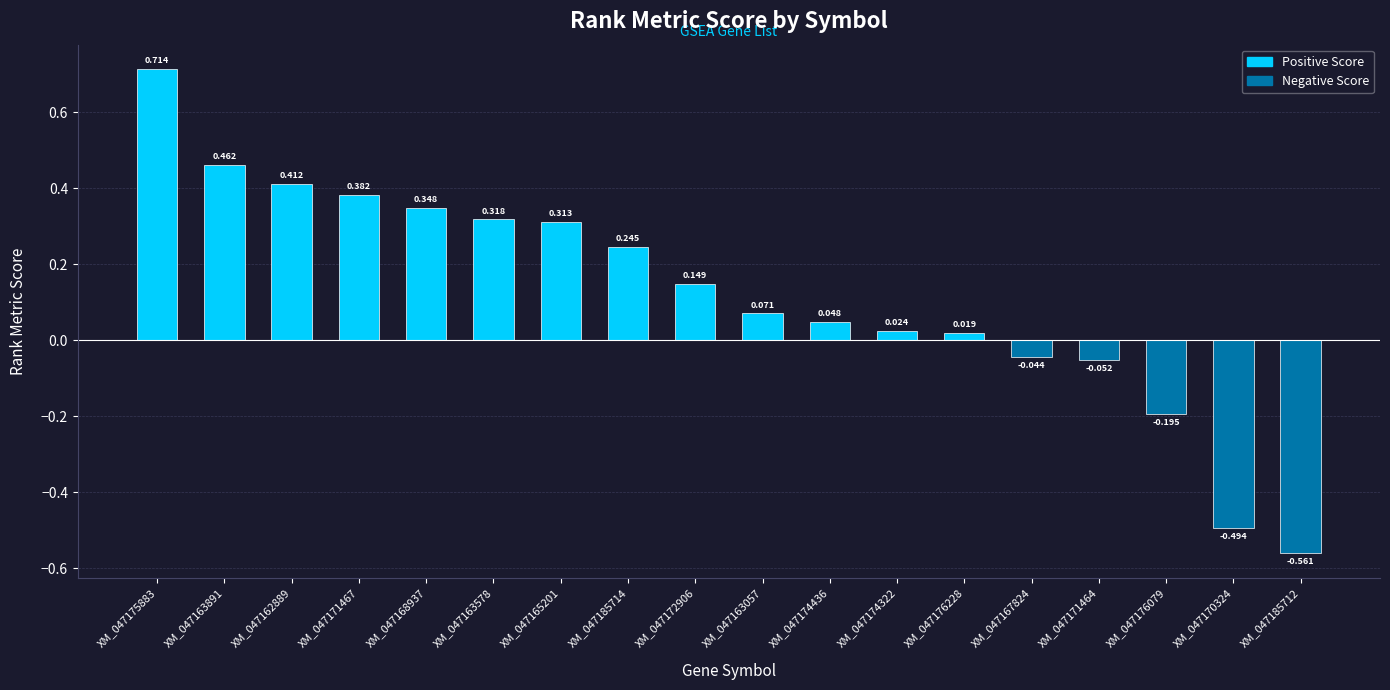

Reading left to right, transcribe all the data shown in this chart.

XM_047175883=0.7	XM_047163891=0.5	XM_047162889=0.4	XM_047171467=0.4	XM_047168937=0.3	XM_047163578=0.3	XM_047165201=0.3	XM_047185714=0.2	XM_047172906=0.1	XM_047163057=0.1	XM_047174436=0.0	XM_047174322=0.0	XM_047176228=0.0	XM_047167824=-0.0	XM_047171464=-0.1	XM_047176079=-0.2	XM_047170324=-0.5	XM_047185712=-0.6